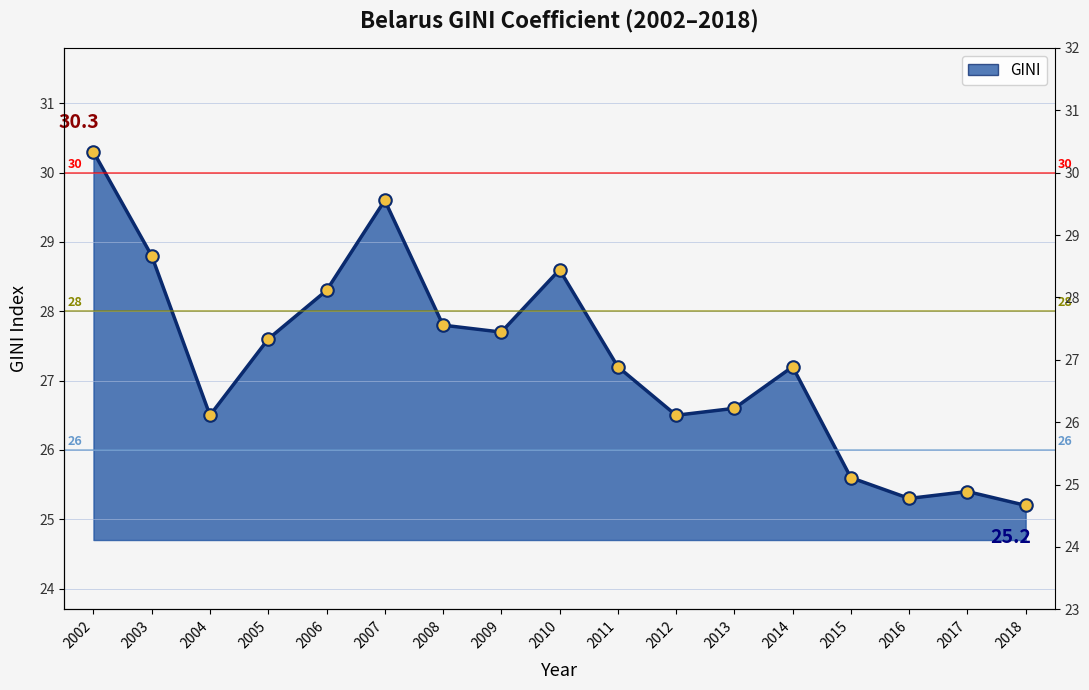

Reading left to right, what are all the values shown in this chart?

30.3	28.8	26.5	27.6	28.3	29.6	27.8	27.7	28.6	27.2	26.5	26.6	27.2	25.6	25.3	25.4	25.2